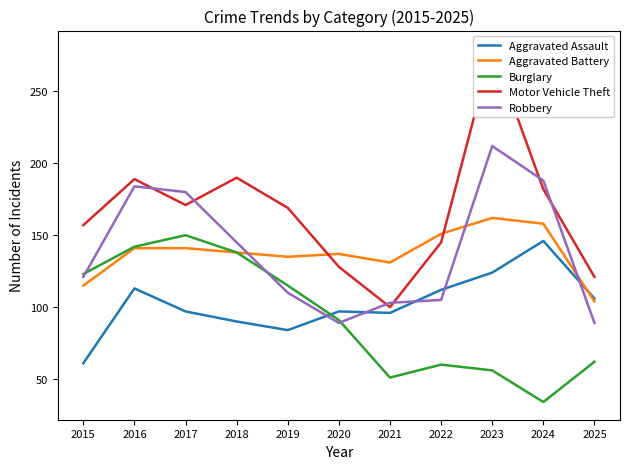

What is the difference between the maximum and second lowest values in the Aggravated Battery series?

47